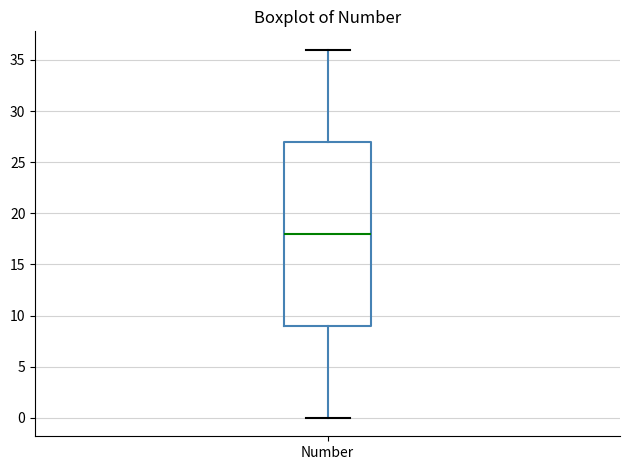

Where is the upper edge of the box for Number on the y-axis? The values are not printed on the chart, so give them approximately, as read against the axis.

27